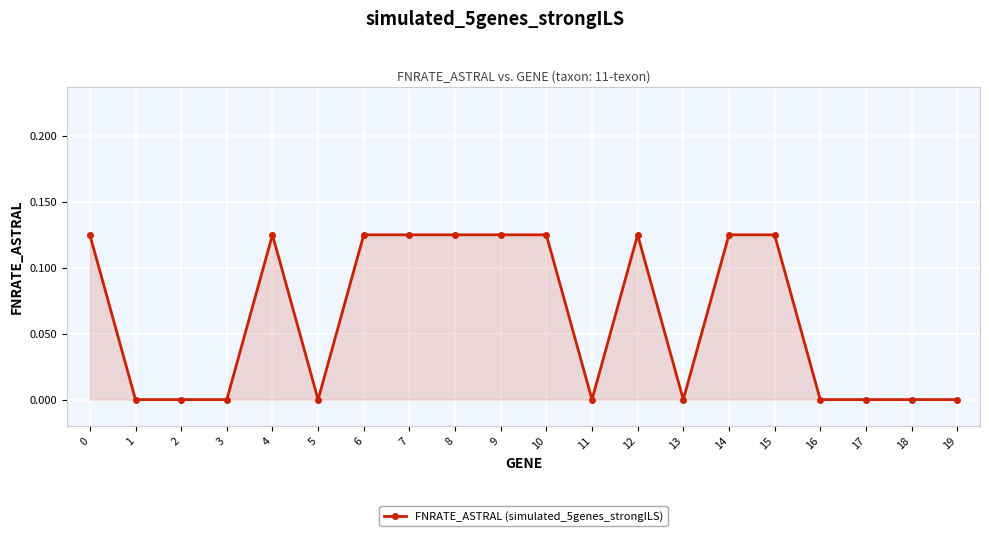

True or false: the data has more than 1 interior local peaks.

True